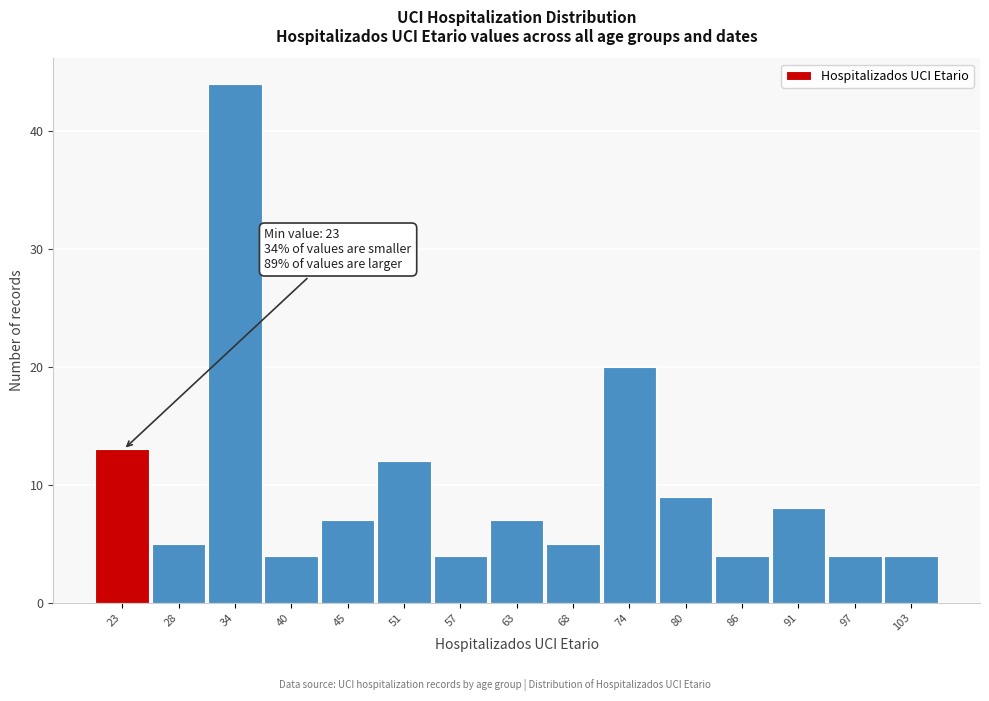

Reading right to left, extract all data points from this chart.

103=4	97=4	91=8	86=4	80=9	74=20	68=5	63=7	57=4	51=12	45=7	40=4	34=44	28=5	23=13